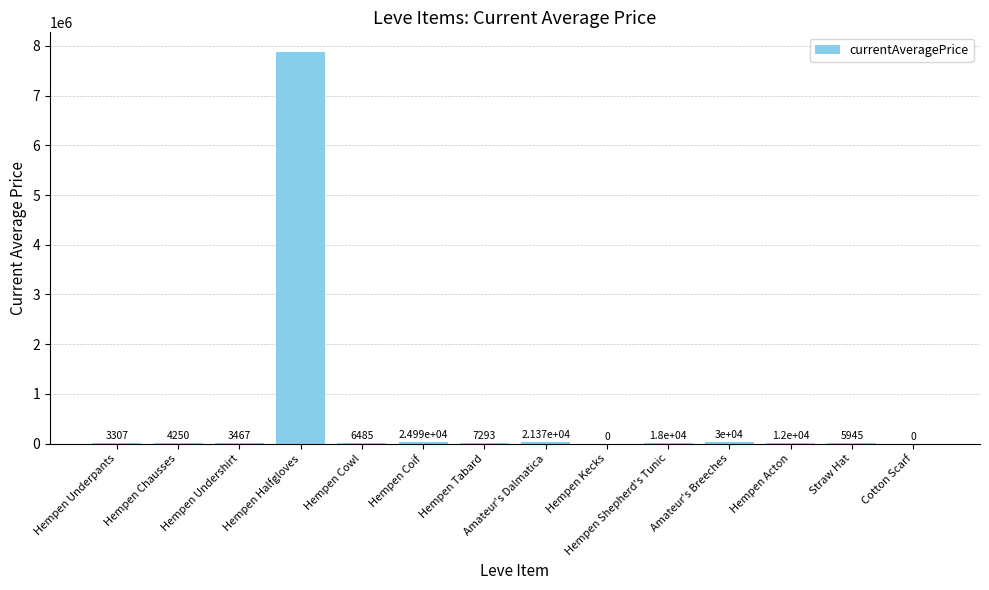

Where does the data first go above 7292?

Hempen Halfgloves